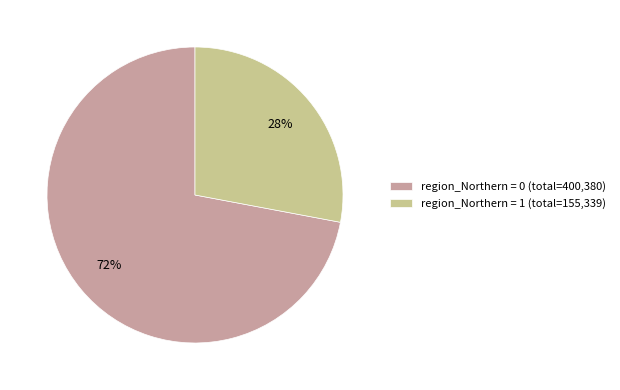

To the nearest percent, what percentage of the pie is region_Northern = 0 (total=400,380)?

72%